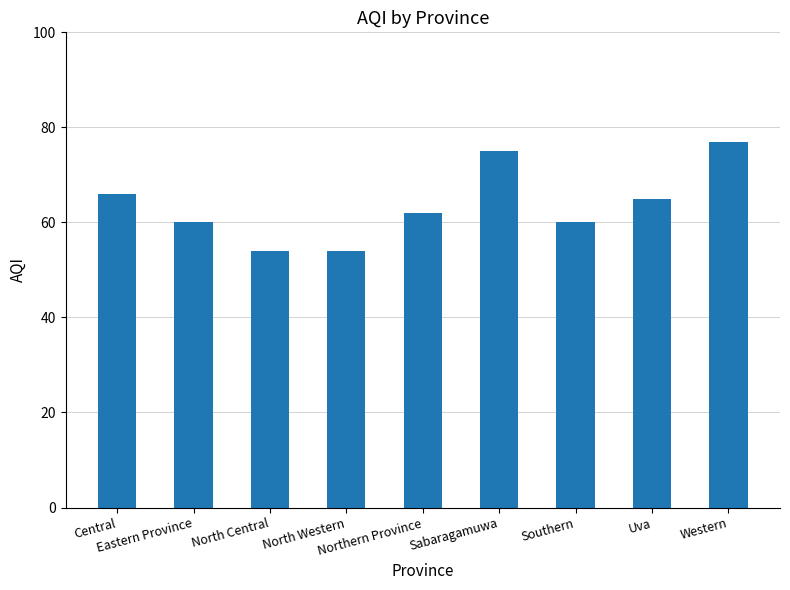

What is the minimum value shown in the chart?

54